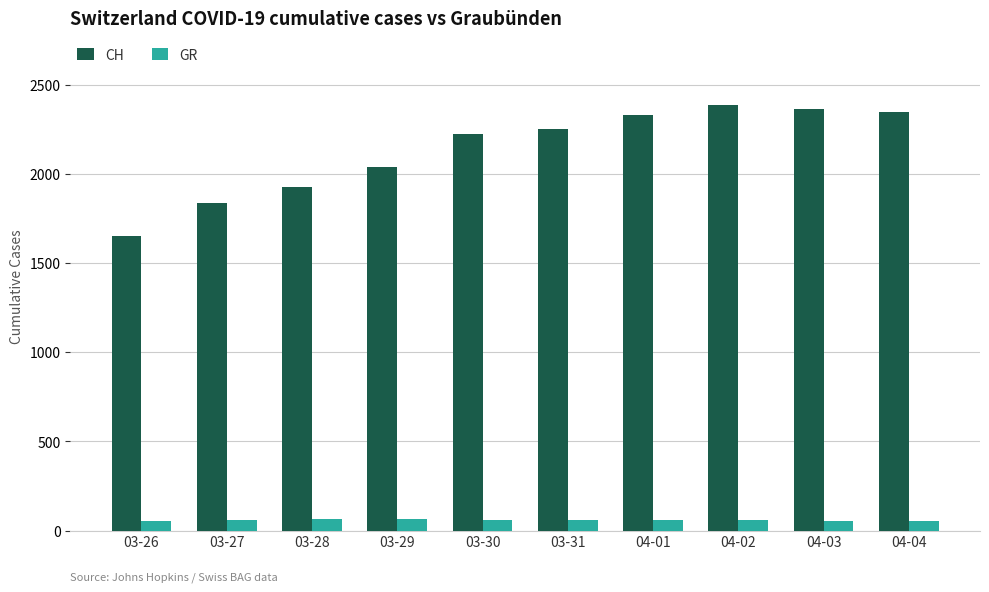

How many values in the CH series are below 2251?

5